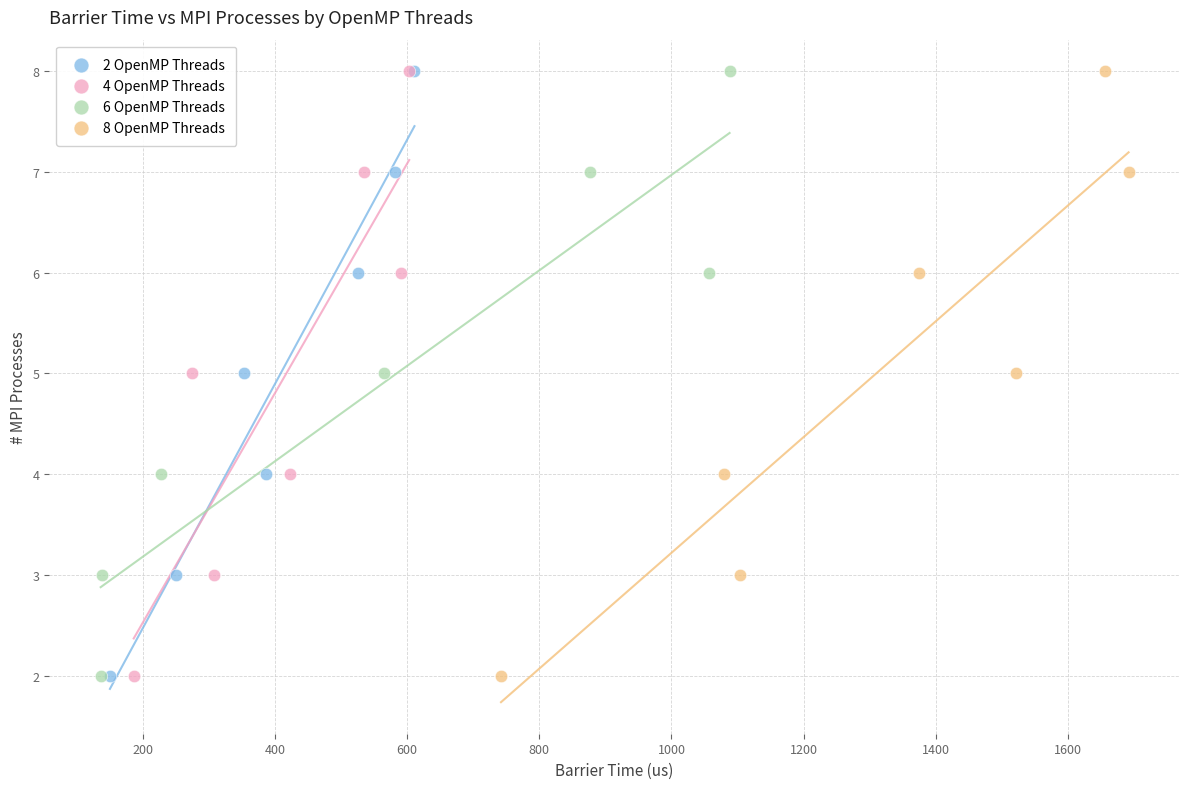

What are all the series names shown in the legend?

2 OpenMP Threads, 4 OpenMP Threads, 6 OpenMP Threads, 8 OpenMP Threads